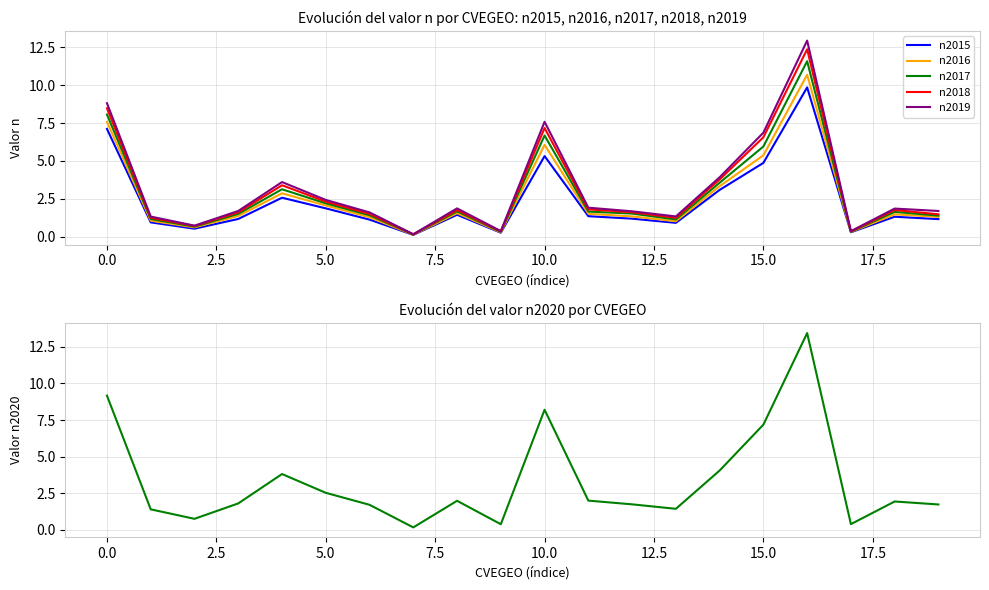

What is the highest value of the n2016 series?

10.7